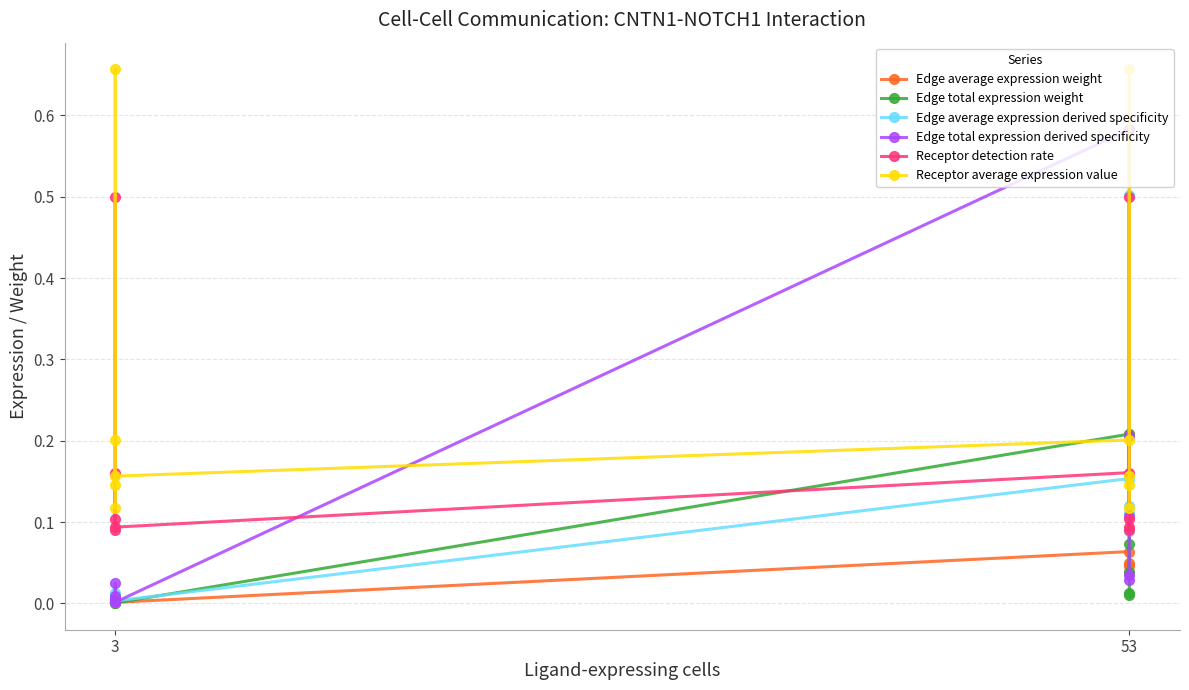

Which category has the lowest value in the Edge total expression derived specificity series?

3